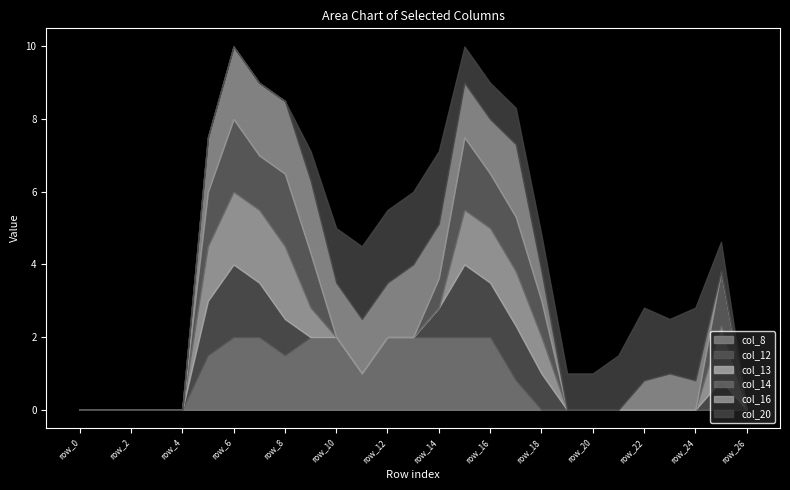

The value of col_14 at row_12 is 0.0. True or false?

True